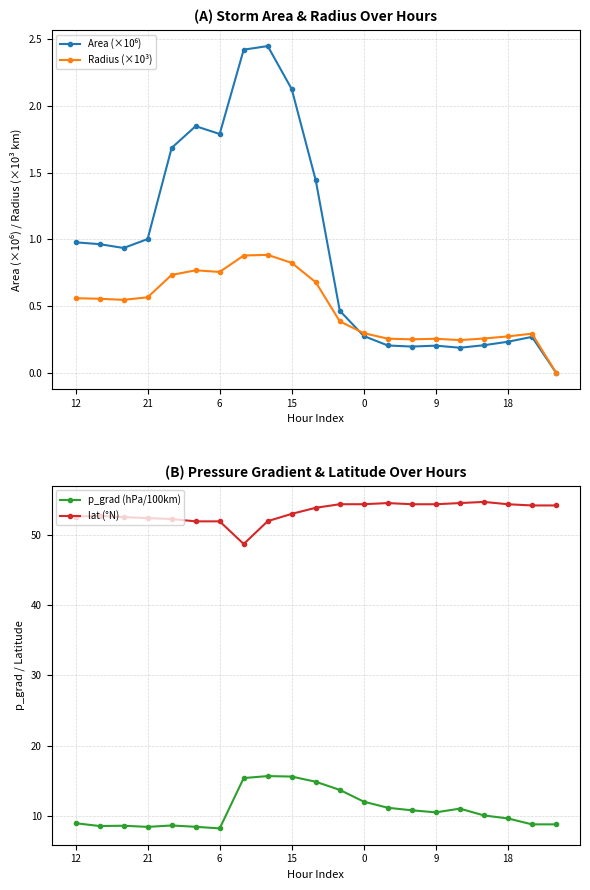

How many values in the p_grad (hPa/100km) series are below 10?

10